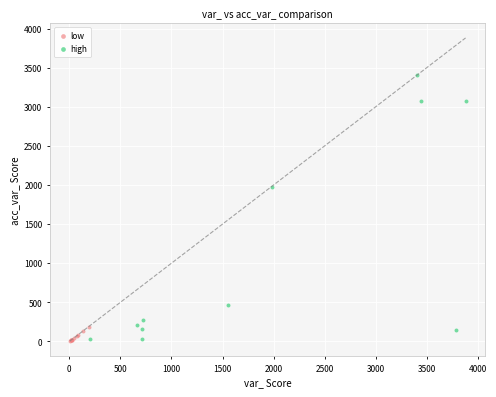

Which series has the widest spread of Y values?

high